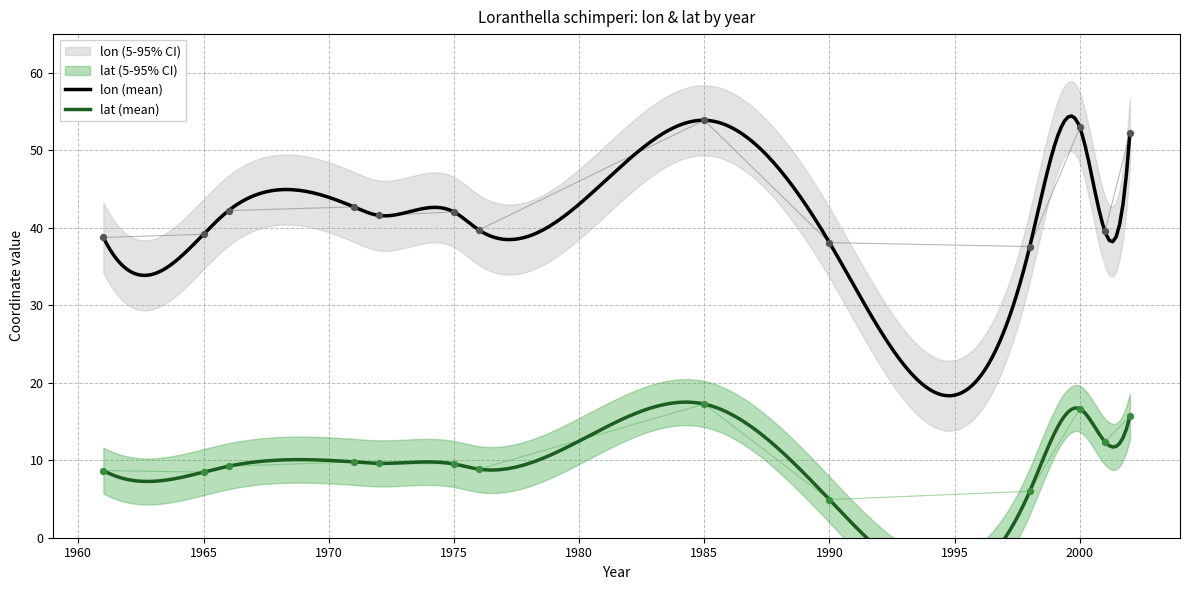

At how many categories does at least one series exceed 48?

3